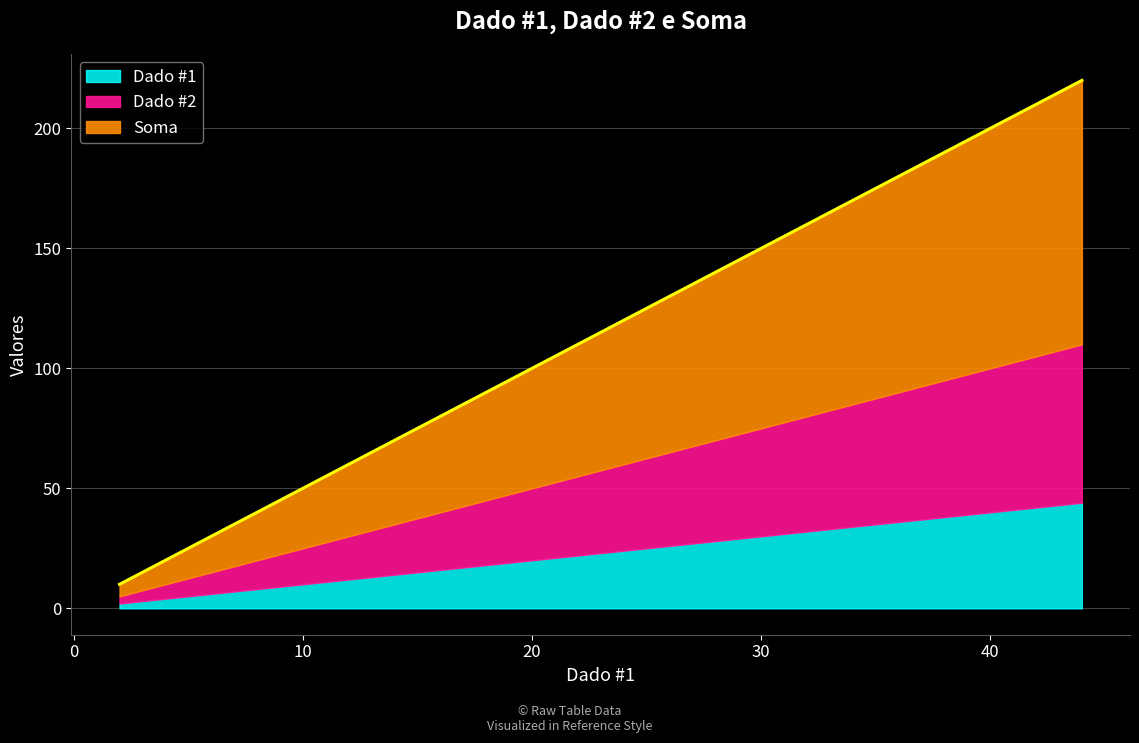

What is the average value of the Dado #2 series?

34